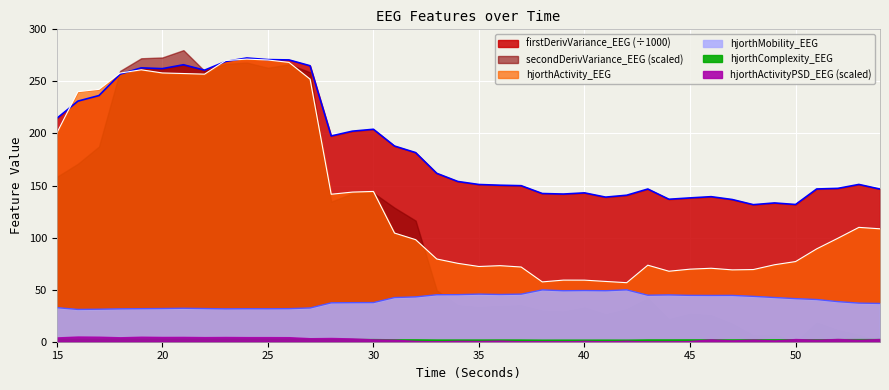

Is the value of firstDerivVariance_EEG at 35 greater than the value of hjorthMobility_EEG at 22?

Yes